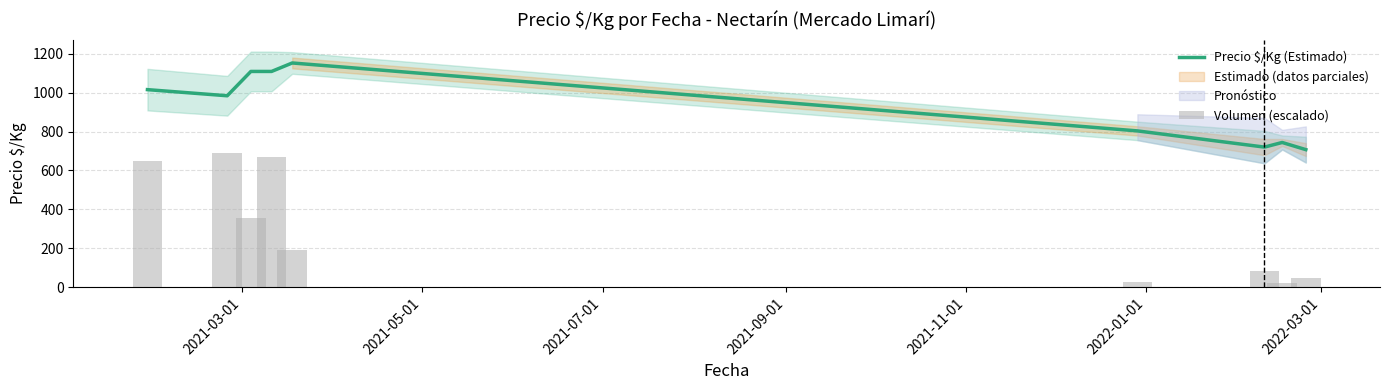

What is the lowest value of the Precio $/Kg (Estimado) series?

707.2